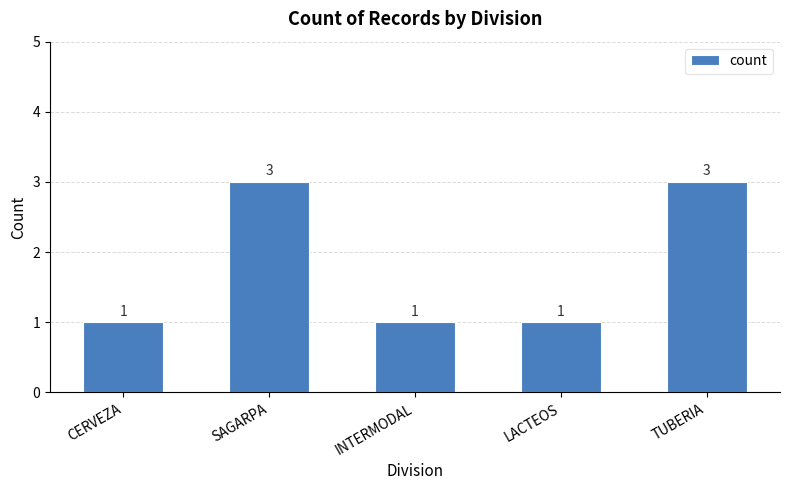

What is the value of the 3rd bar from the left?

1